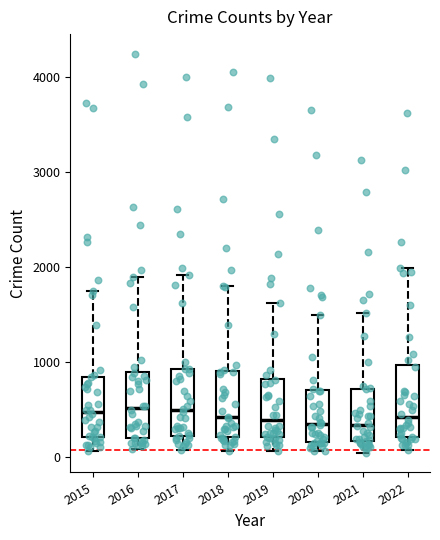

Reading left to right, transcribe this box plot: for each box, give where its median line is, the range the box spans, and where its two whiskers end, as read against the y-axis. The values are not printed on the chart, so give them approximately, as read against the axis.

2015: median 500, box 200 to 800, whiskers 100 to 1700
2016: median 500, box 200 to 900, whiskers 100 to 1900
2017: median 500, box 200 to 900, whiskers 100 to 1900
2018: median 400, box 200 to 900, whiskers 100 to 1800
2019: median 400, box 200 to 800, whiskers 100 to 1600
2020: median 300, box 200 to 700, whiskers 100 to 1500
2021: median 300, box 200 to 700, whiskers 0 to 1500
2022: median 400, box 200 to 1000, whiskers 100 to 2000